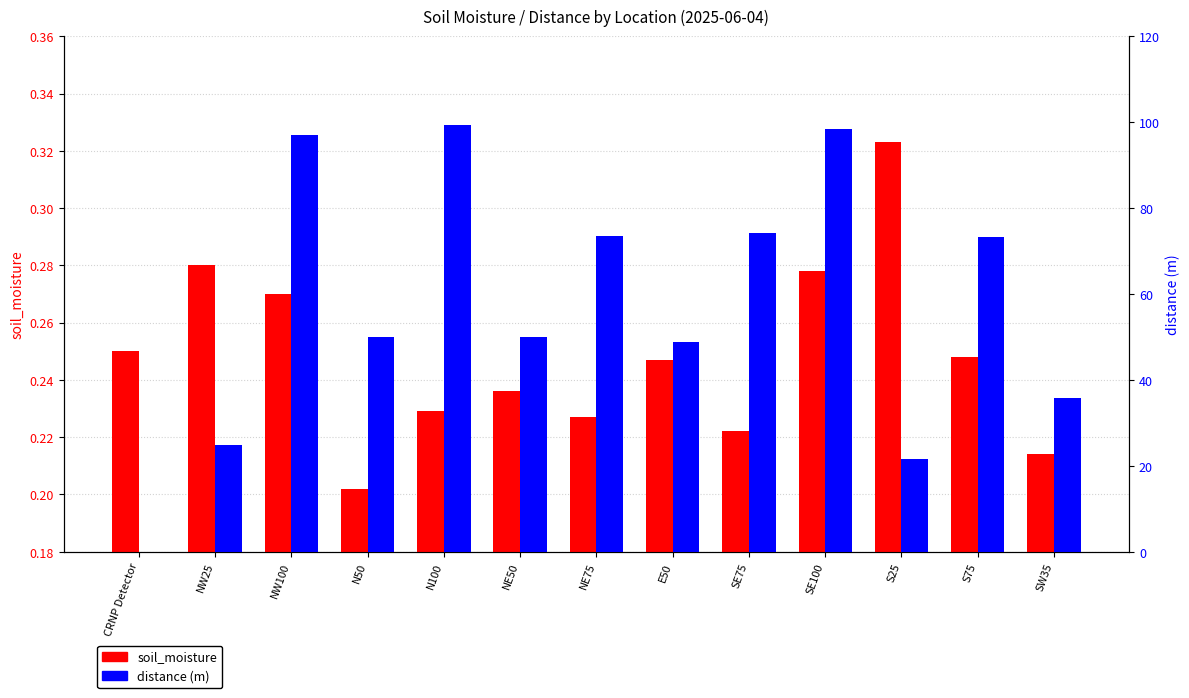

Reading left to right, transcribe all the data shown in this chart.

soil_moisture: CRNP Detector=0.2	NW25=0.3	NW100=0.3	N50=0.2	N100=0.2	NE50=0.2	NE75=0.2	E50=0.2	SE75=0.2	SE100=0.3	S25=0.3	S75=0.2	SW35=0.2
distance: CRNP Detector=0.0	NW25=24.8	NW100=97.0	N50=50.1	N100=99.3	NE50=50.1	NE75=73.5	E50=48.8	SE75=74.1	SE100=98.4	S25=21.7	S75=73.3	SW35=35.7